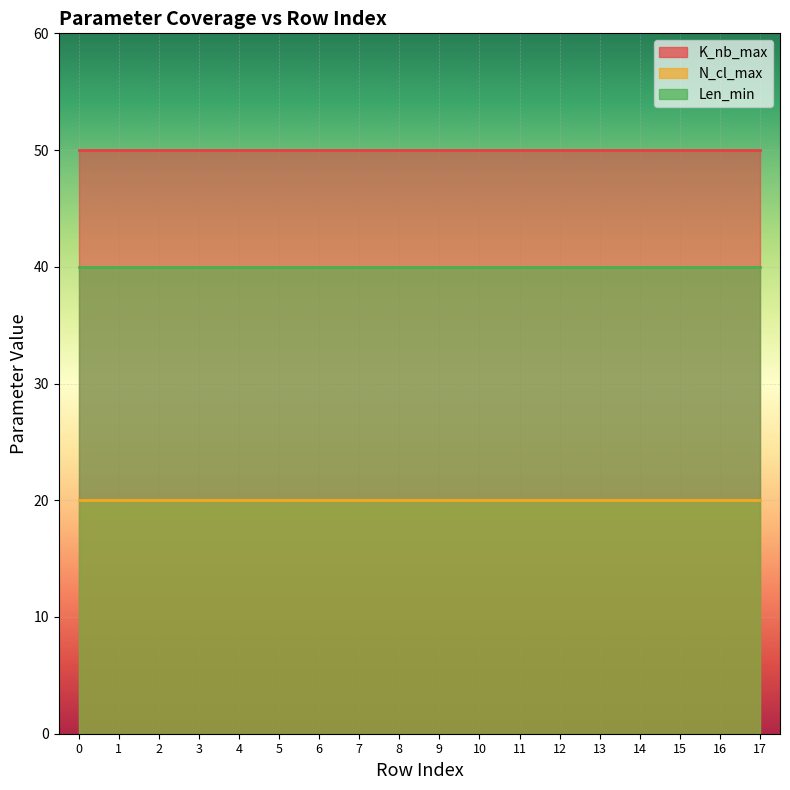

What is the value of the N_cl_max point at the 7th from the left?

20